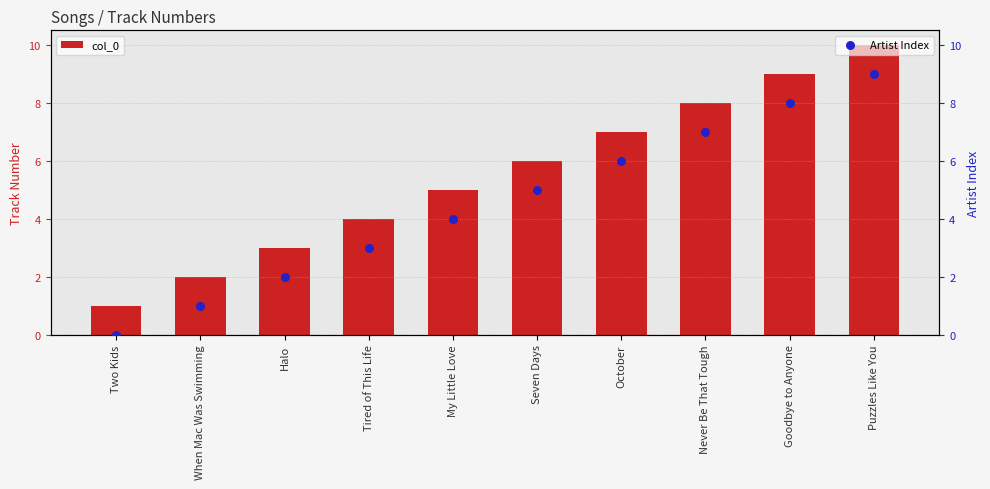

Which series has the largest total across all categories?

col_0